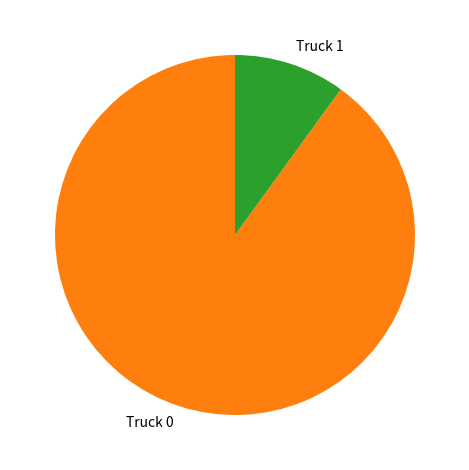

Is the sum of Truck 1 and Truck 0 greater than half?

Yes